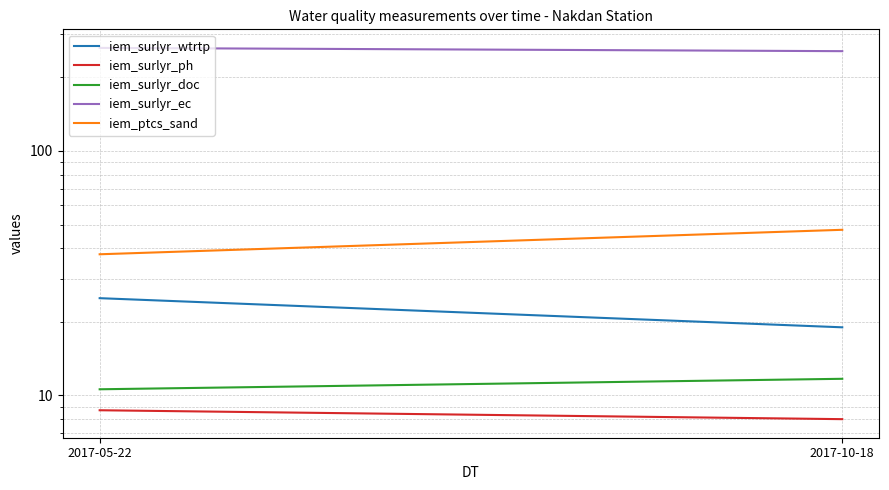

Is it true that iem_surlyr_wtrtp equals 11.7 at 2017-05-22?

False